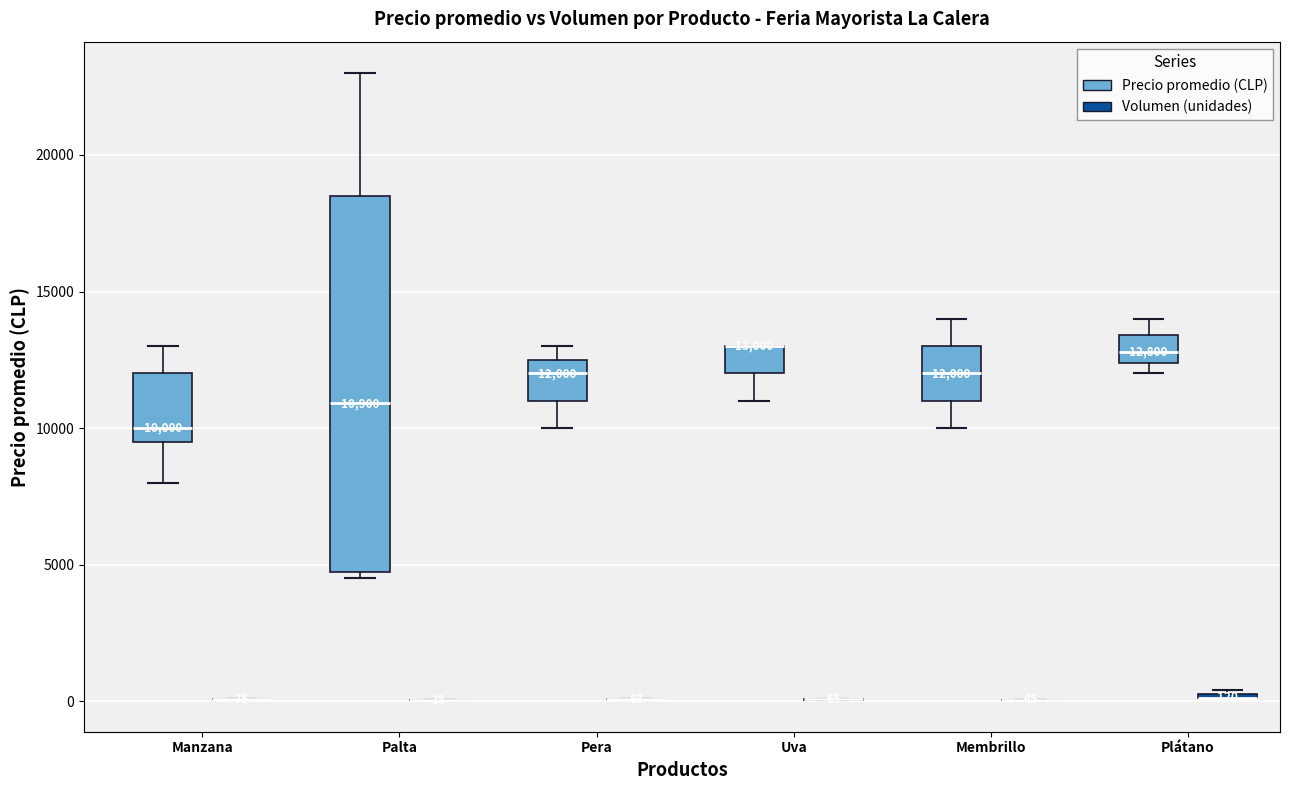

Which box is the tallest, from its lower edge to its upper edge?

Palta (Precio promedio (CLP))